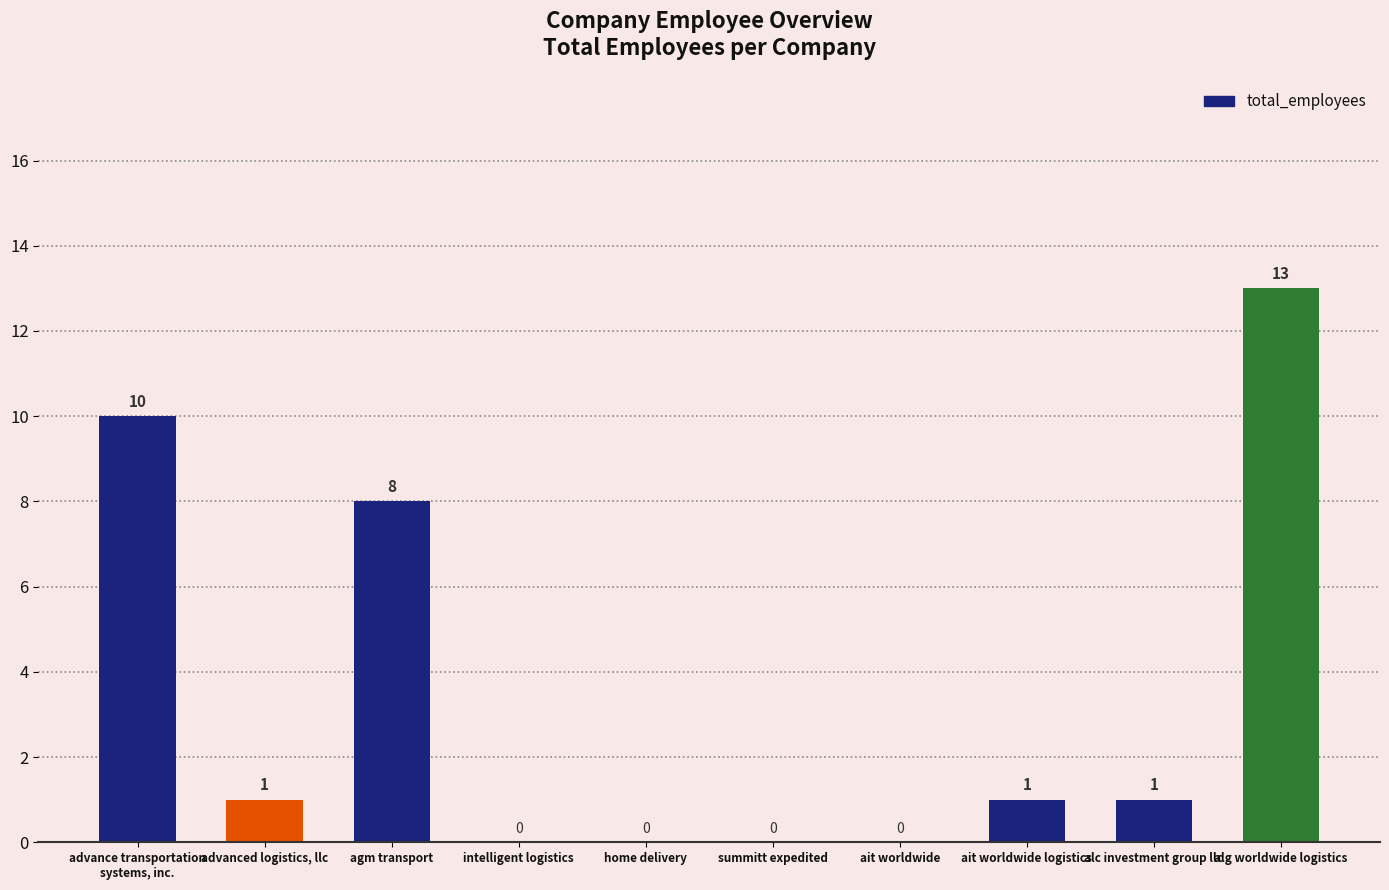

What is the maximum value shown in the chart?

13